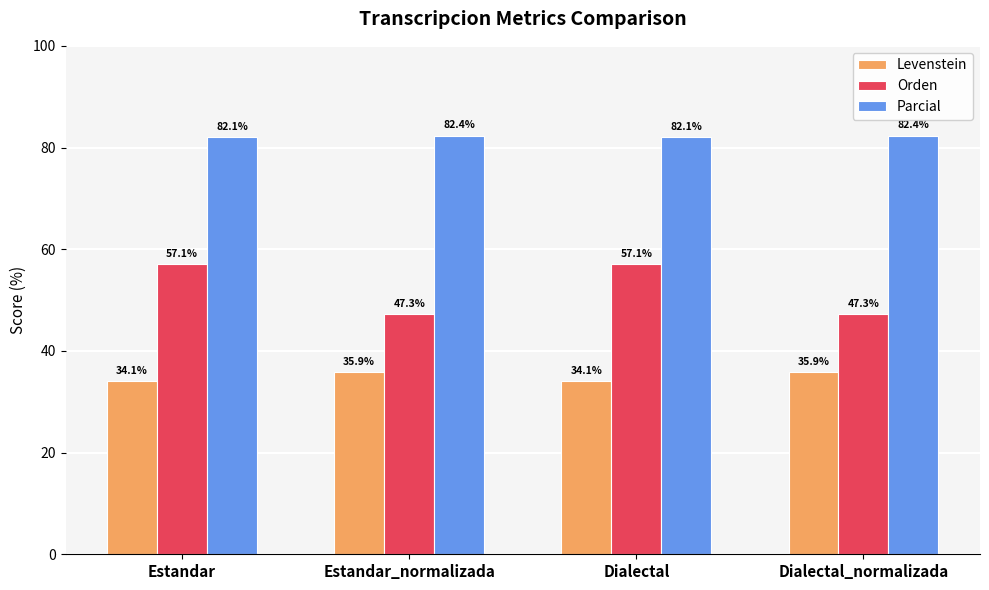

Are the bars horizontal?

No